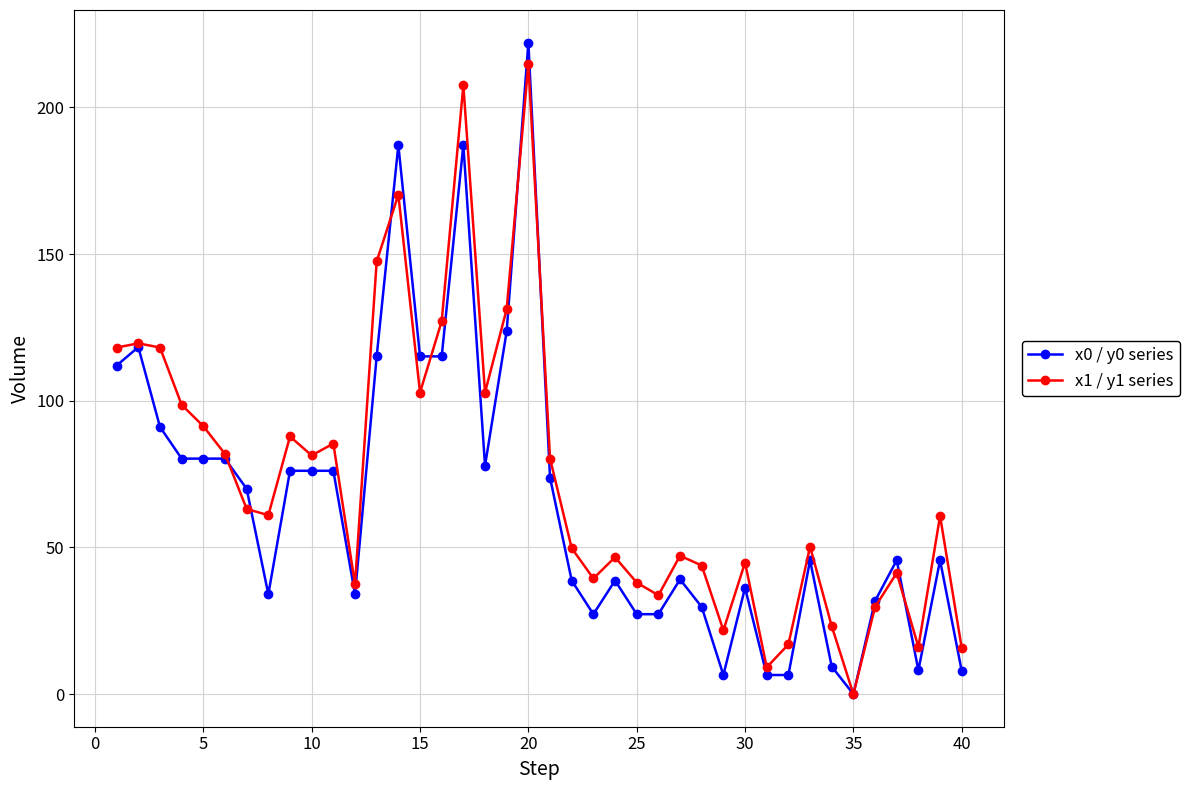

Count the number of categories in the chart.

40